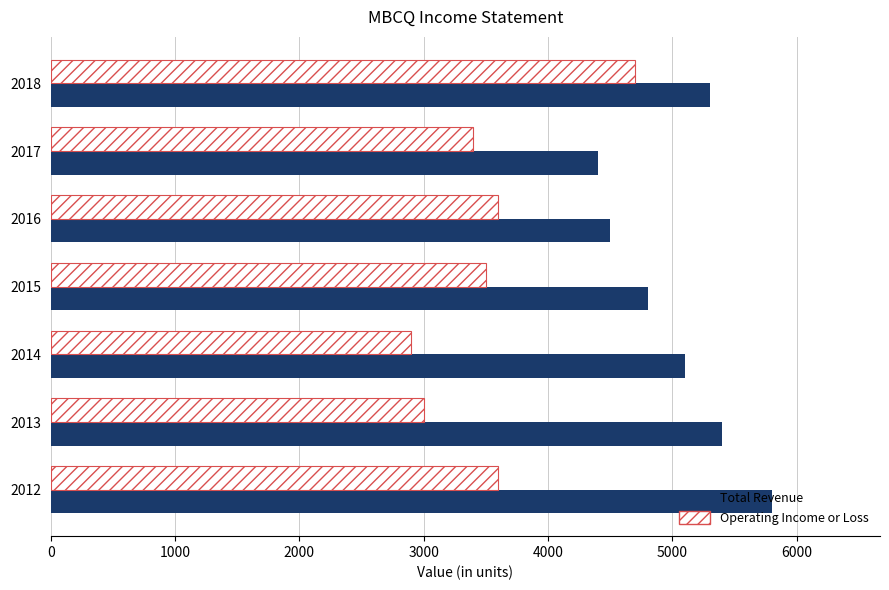

At which category is the sum across all series the highest?

2018